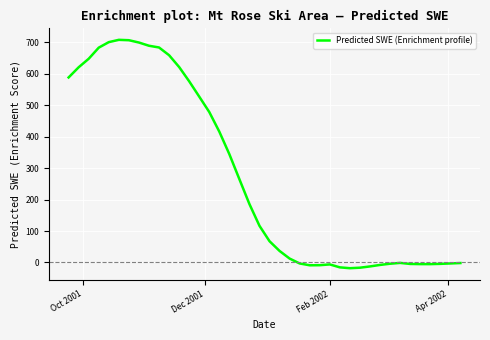

What is the greatest value displayed?

708.2